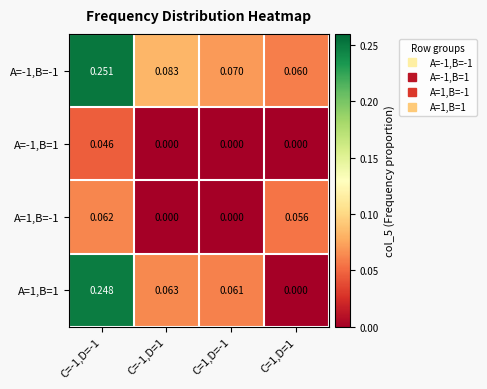

Is the value of A=-1,B=-1 at C=1,D=1 greater than the value of A=-1,B=1 at C=-1,D=-1?

Yes